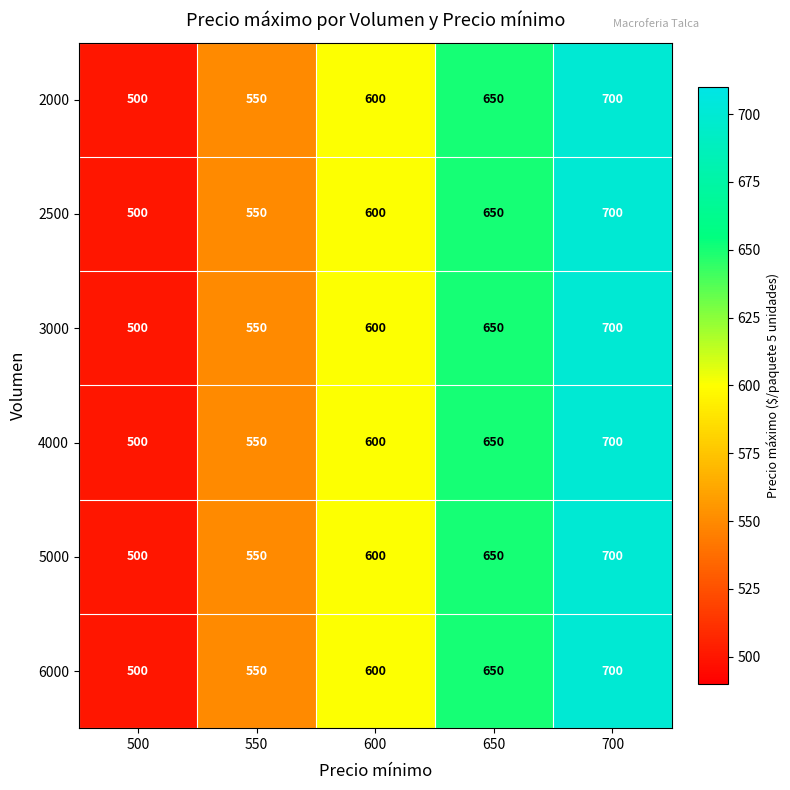

How many series are shown in this chart?

6